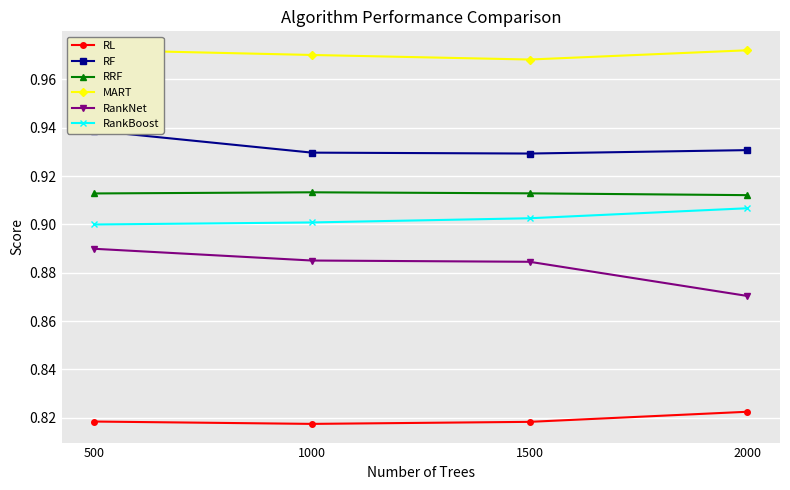

Reading left to right, extract all data points from this chart.

RL: 0.8	0.8	0.8	0.8
RF: 0.9	0.9	0.9	0.9
RRF: 0.9	0.9	0.9	0.9
MART: 1.0	1.0	1.0	1.0
RankNet: 0.9	0.9	0.9	0.9
RankBoost: 0.9	0.9	0.9	0.9